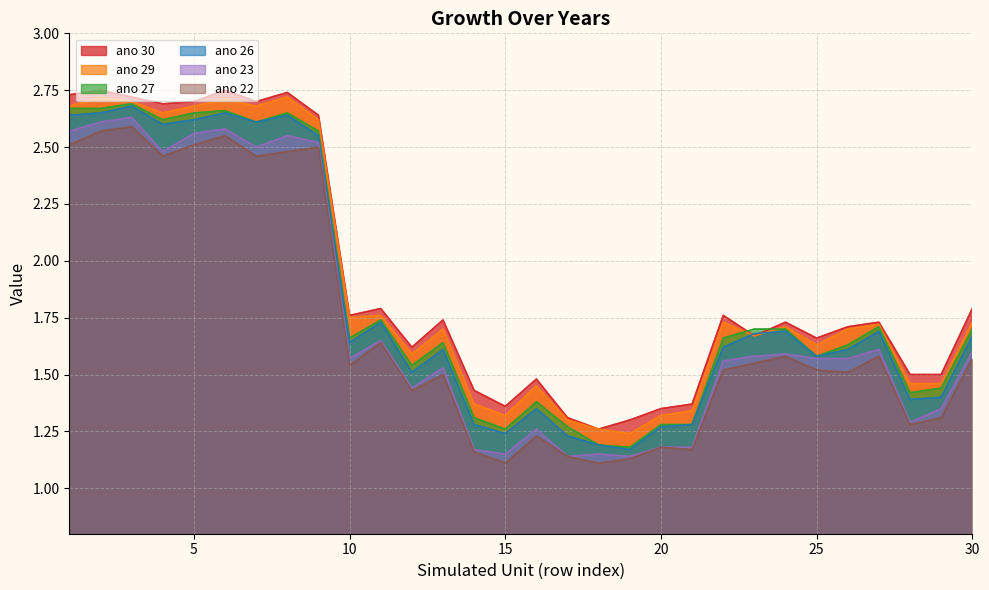

True or false: ano 26 and ano 23 cross at least once.

False